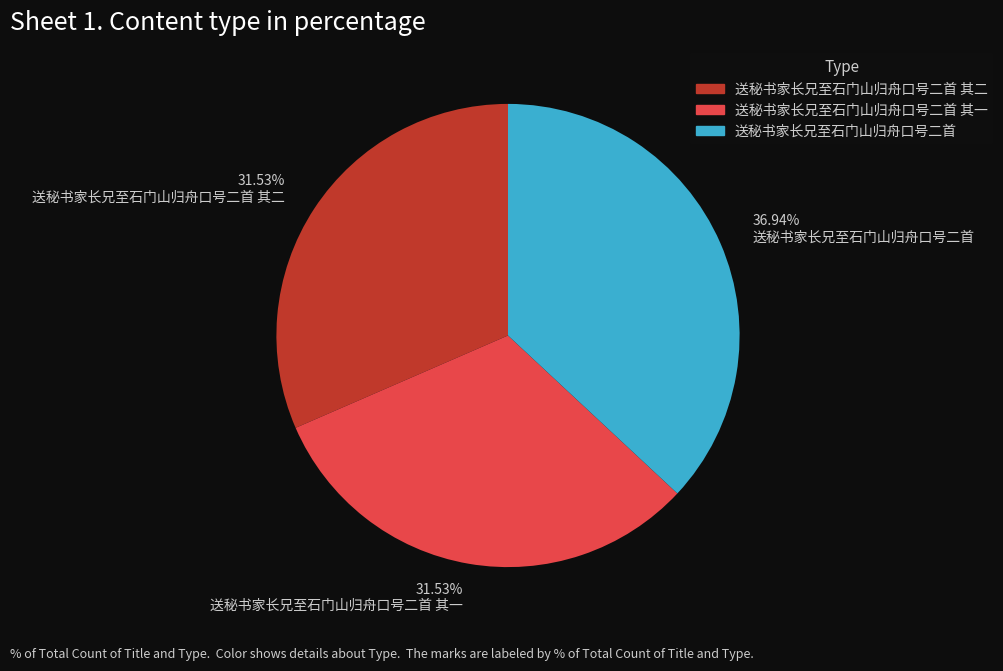

Does any single category account for the majority?

No